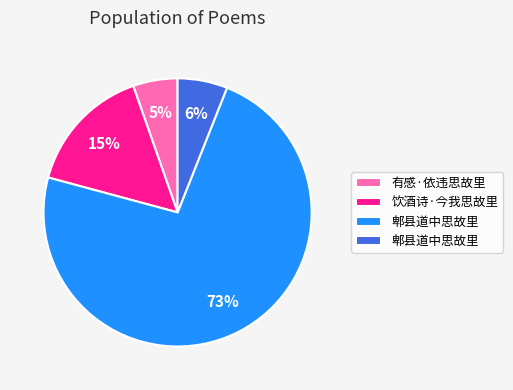

Is there a majority slice in this chart?

Yes